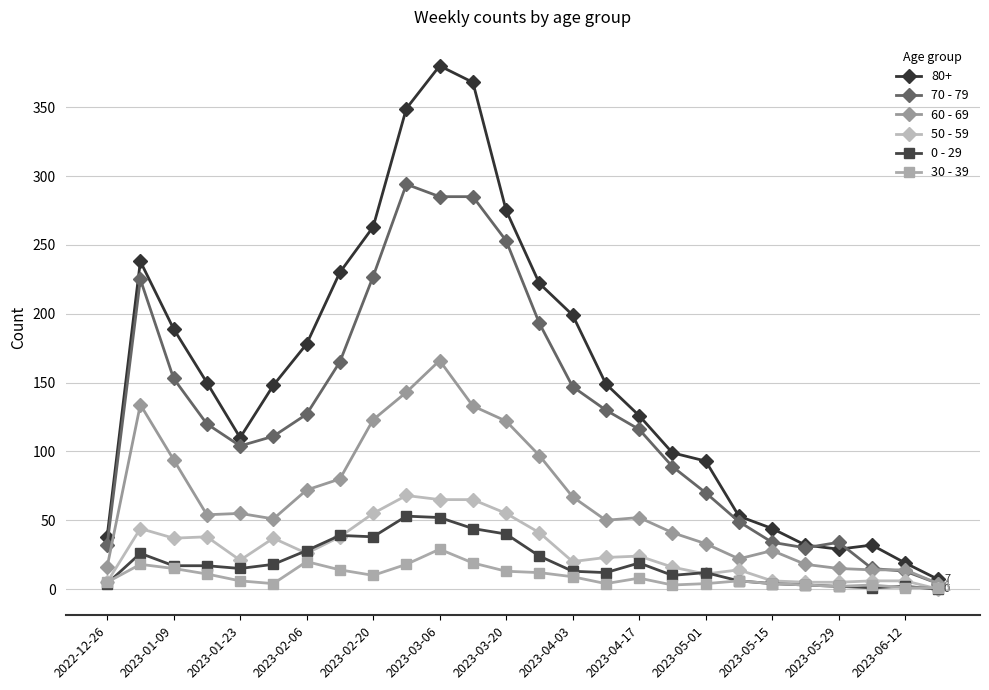

How many data points does each series have?

26